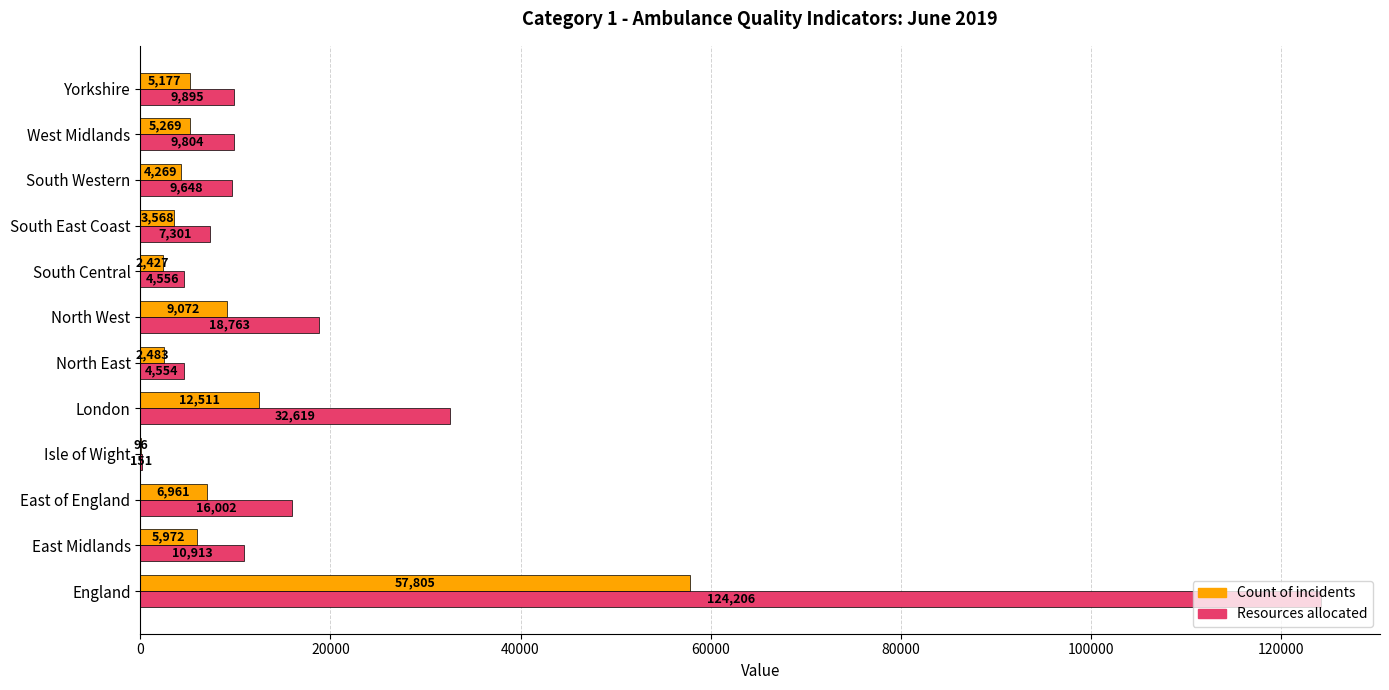

What is the sum of all Count of incidents values?

115610